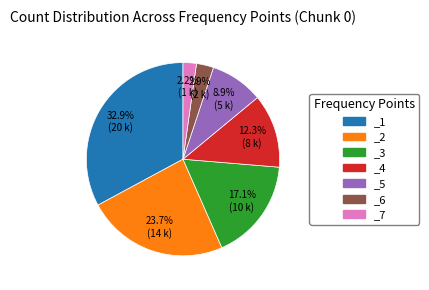

Which slice is the largest?

_1